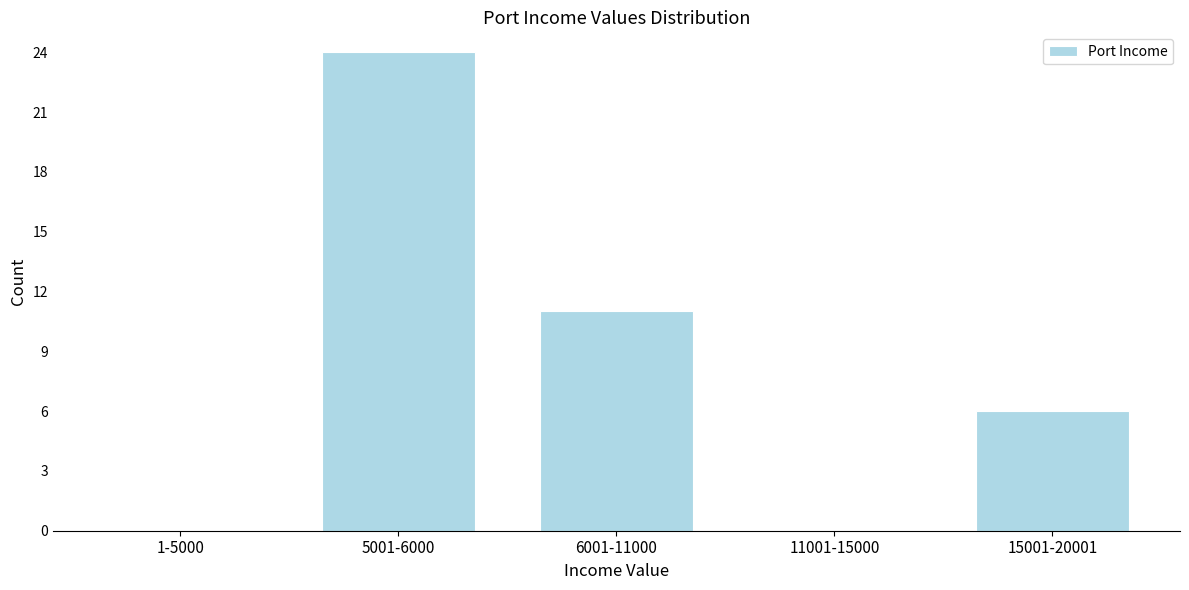

Reading left to right, list all the values displayed in this chart.

1-5000=0	5001-6000=24	6001-11000=11	11001-15000=0	15001-20001=6